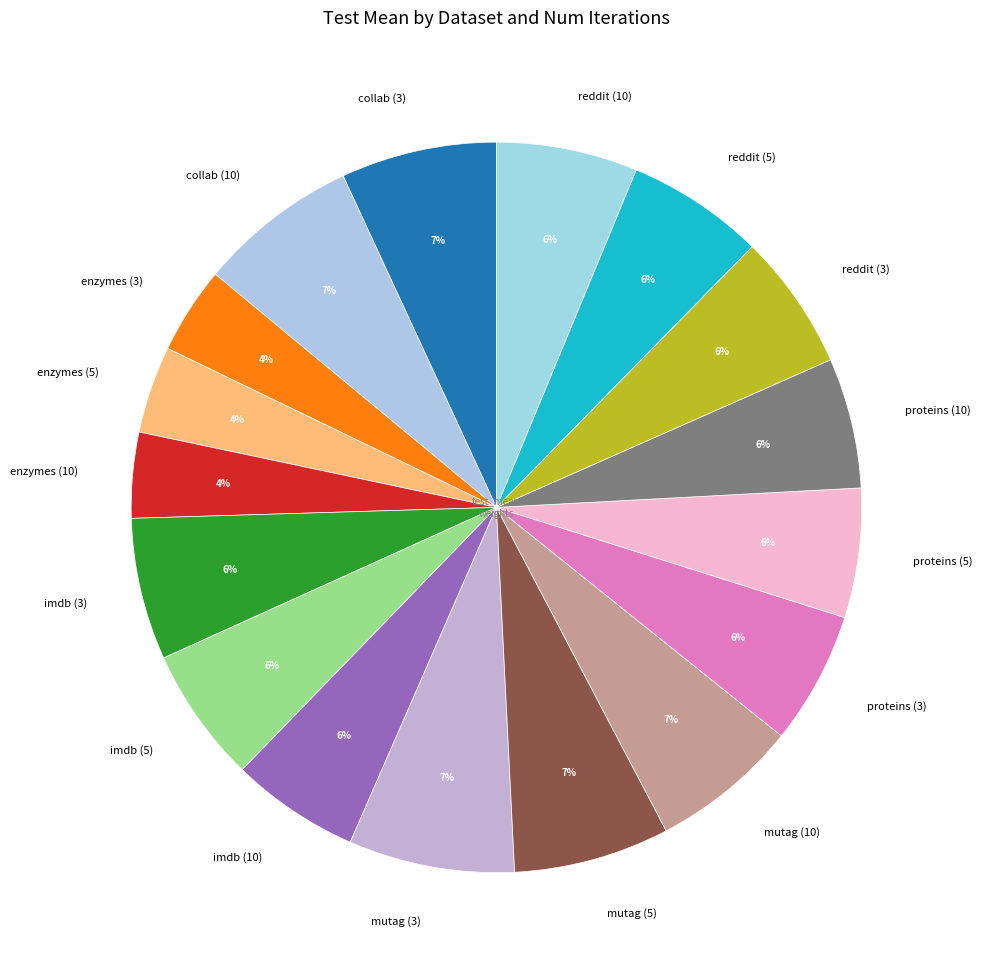

Is it true that imdb (3) is 13% of the pie?

False